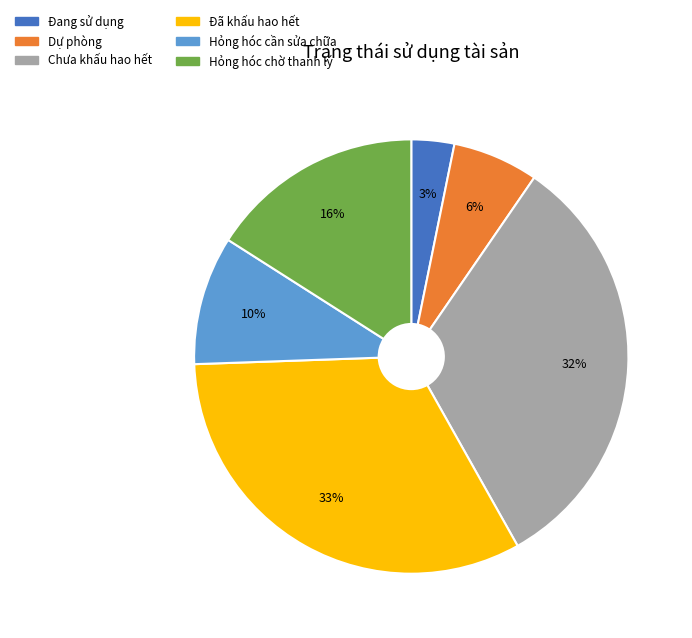

To the nearest percent, what is the average slice percentage?

17%